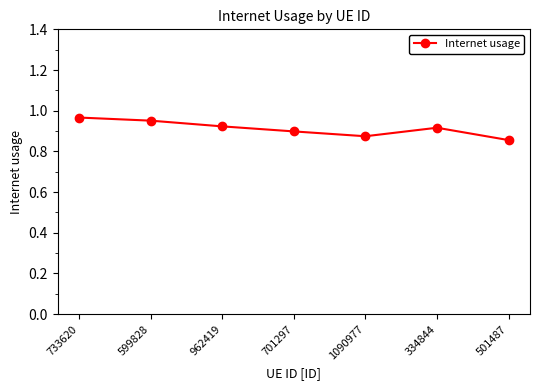

At which label is the value closest to 0?

501487